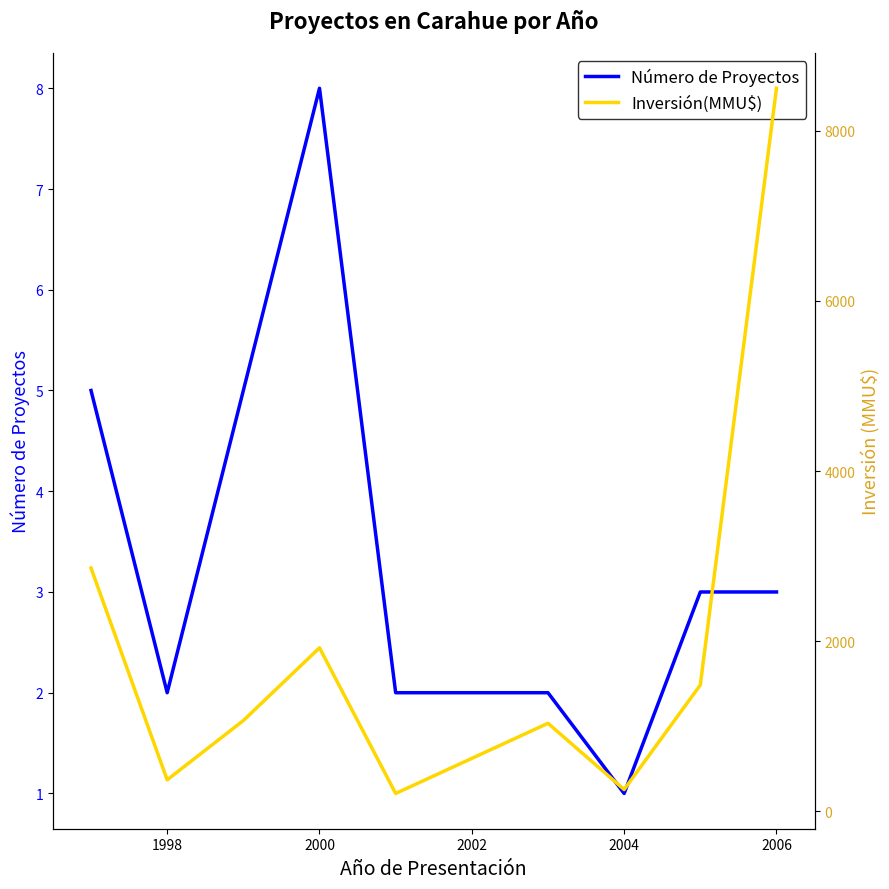

What is the value of the Inversión(MMU$) point at the 2nd from the left?

370